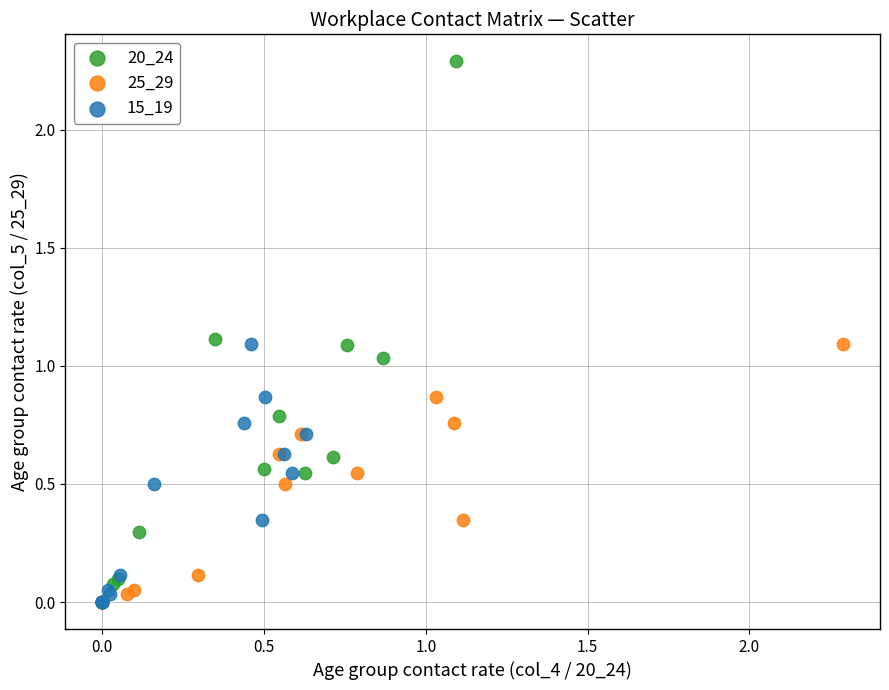

Which series reaches the maximum Y coordinate?

20_24